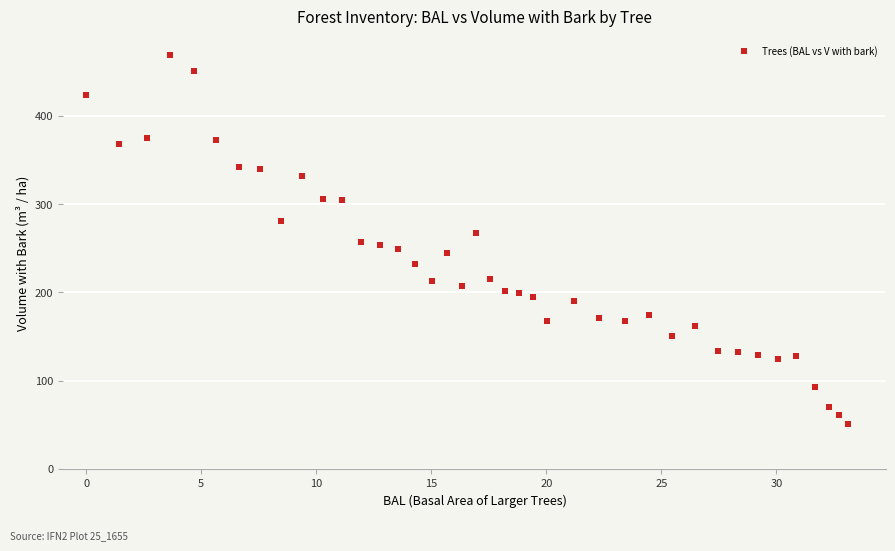

What is the range of X values (max minus min)?

33.1